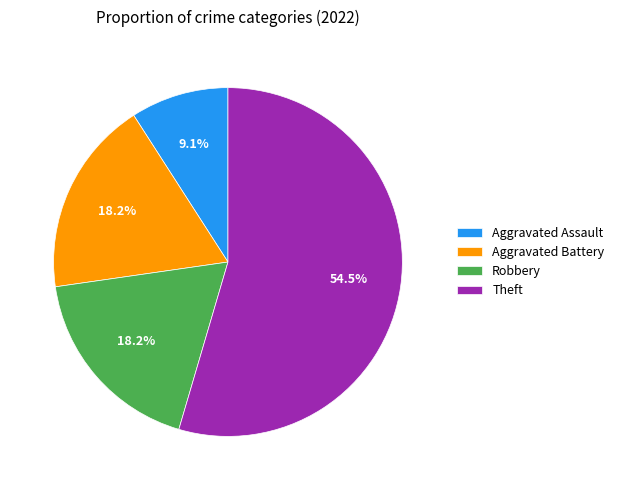

What is the ratio of the value at Theft to the value at Robbery?

3.0